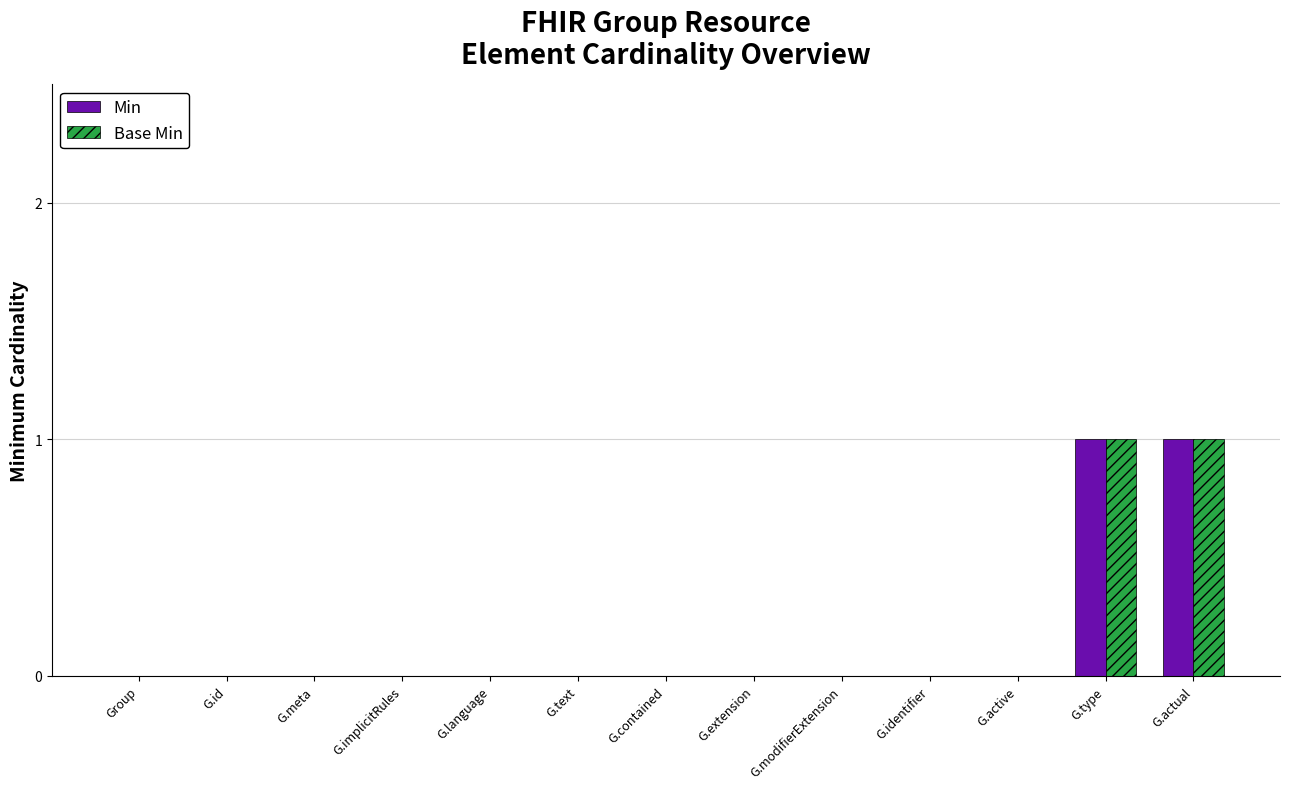

How many categories are shown in the chart?

13